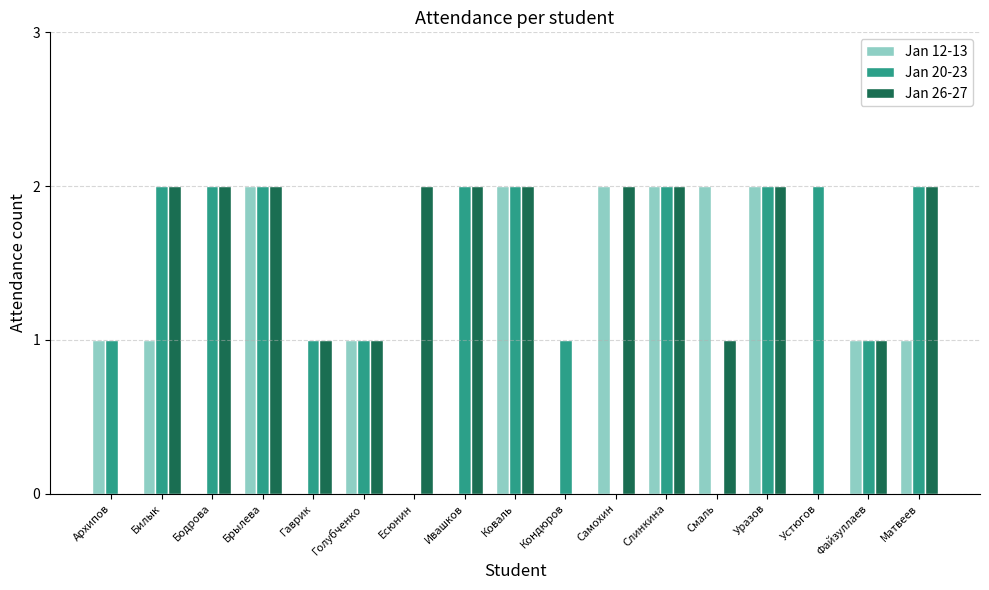

How many groups of bars are there?

17